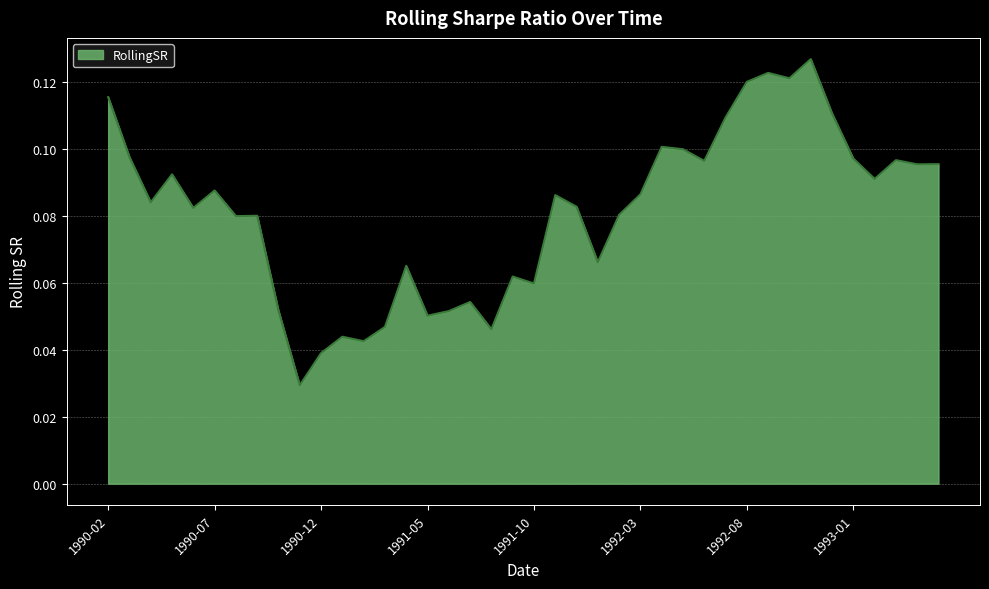

Which label corresponds to the smallest value in the chart?

1990-11-01